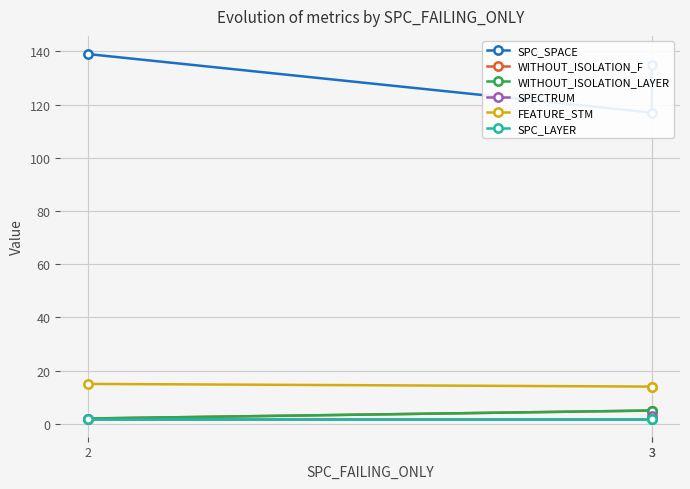

Which series changed the most between 3 and 2?

SPC_SPACE